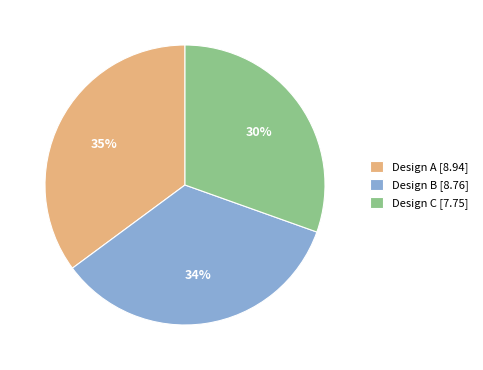

Does Design B [8.76] represent more than half of the total?

No